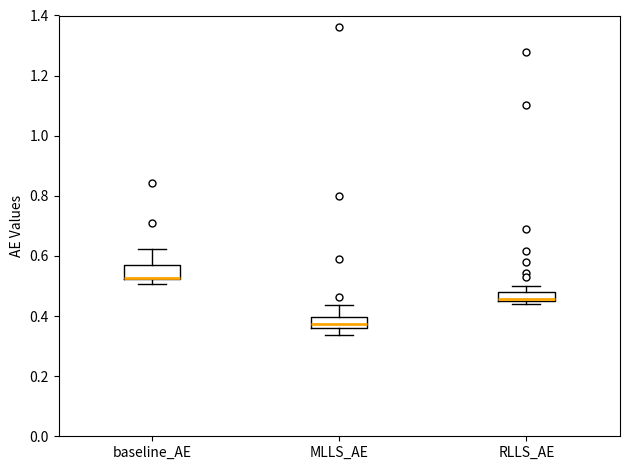

Where is the lower edge of the box for baseline_AE on the y-axis? The values are not printed on the chart, so give them approximately, as read against the axis.

0.52